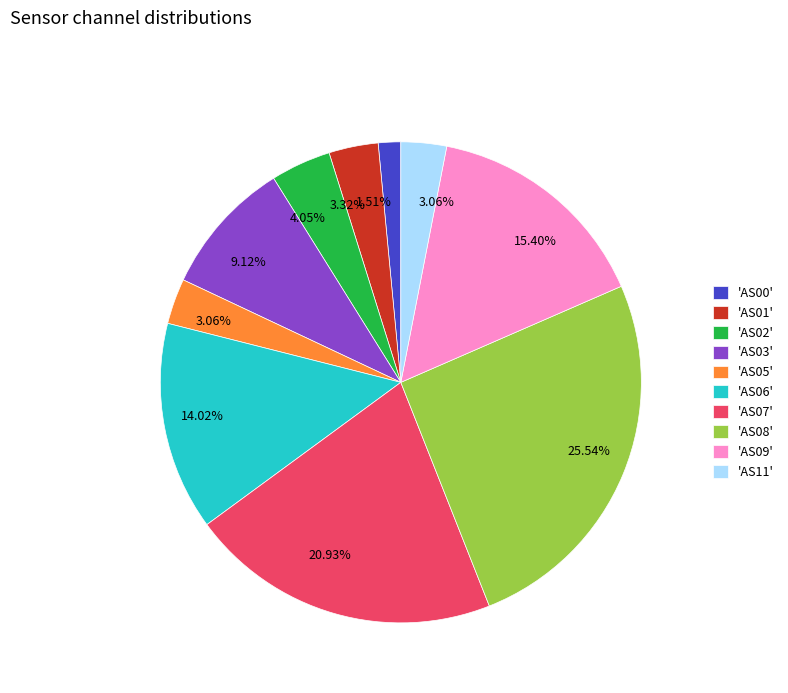

Is there a majority slice in this chart?

No